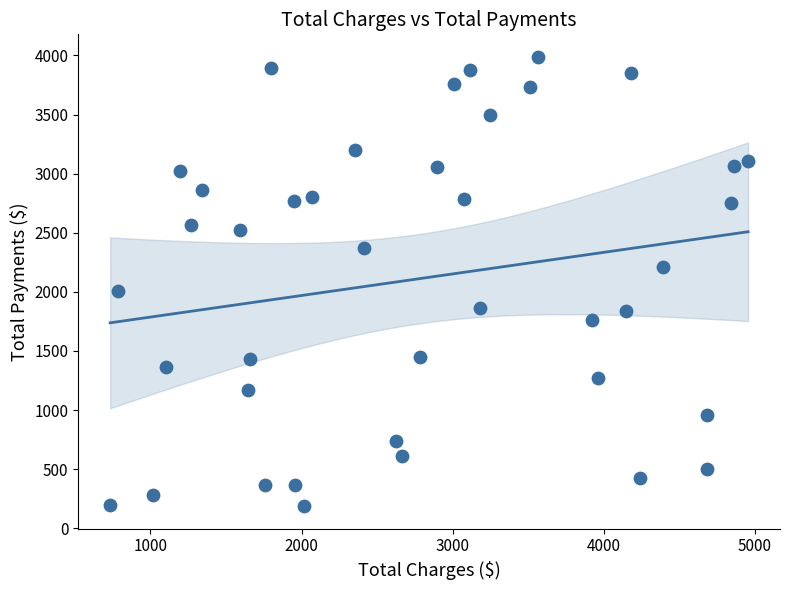

What is the range of Y values (max minus min)?

3802.5